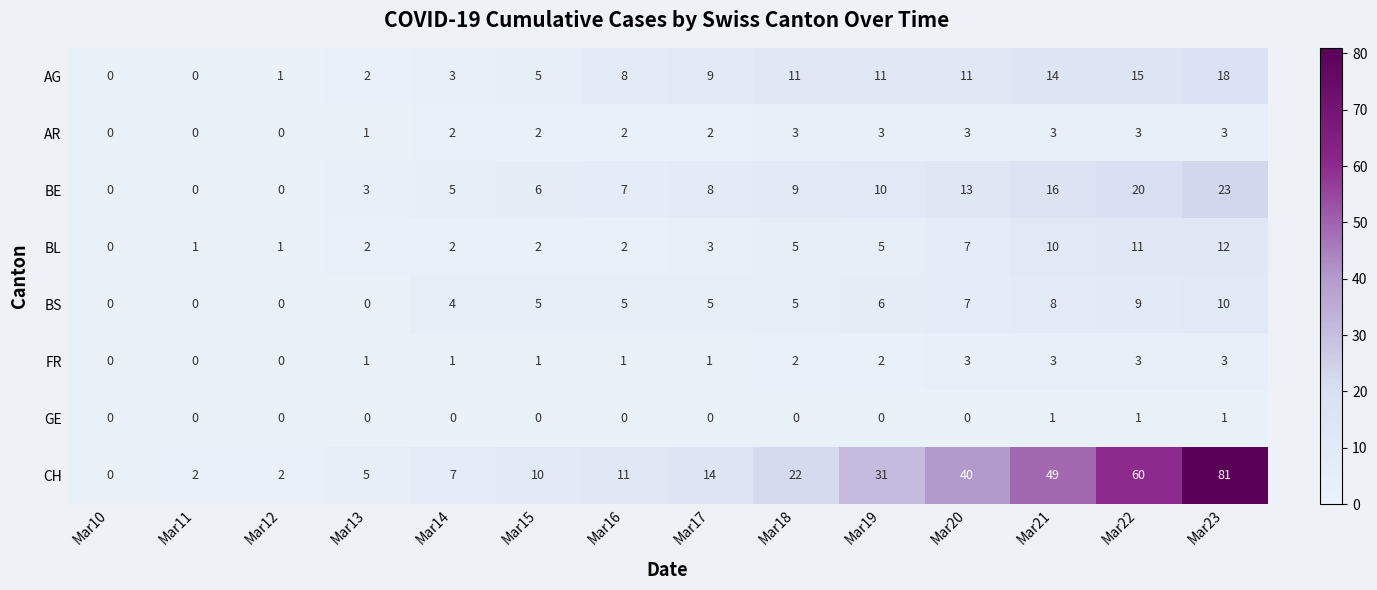

What is the average value of the BS series?

5